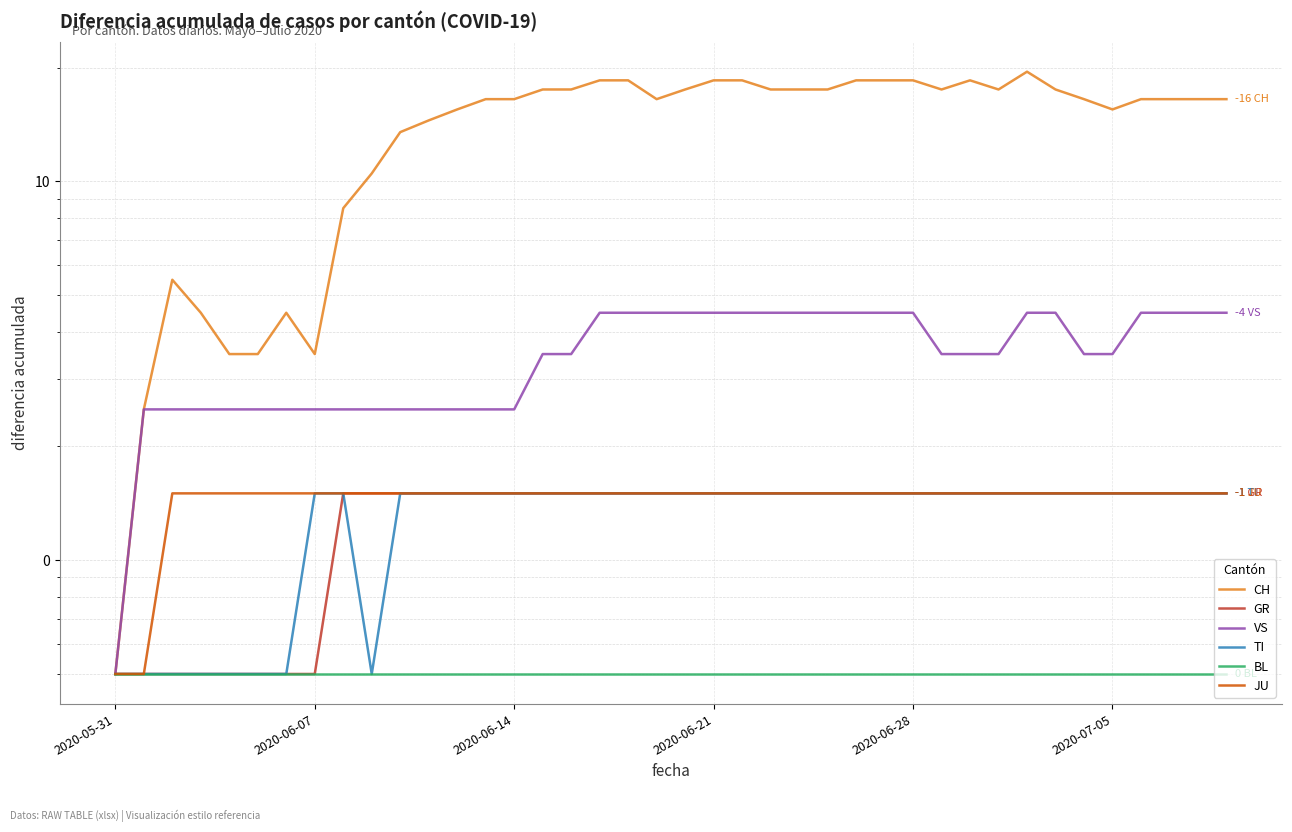

What is the greatest value displayed?

19.5